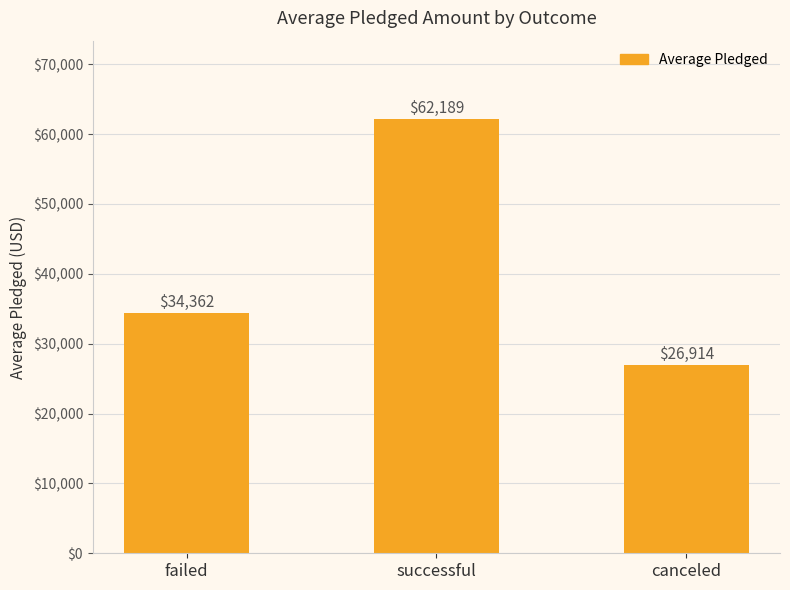

What position from the left is successful?

2